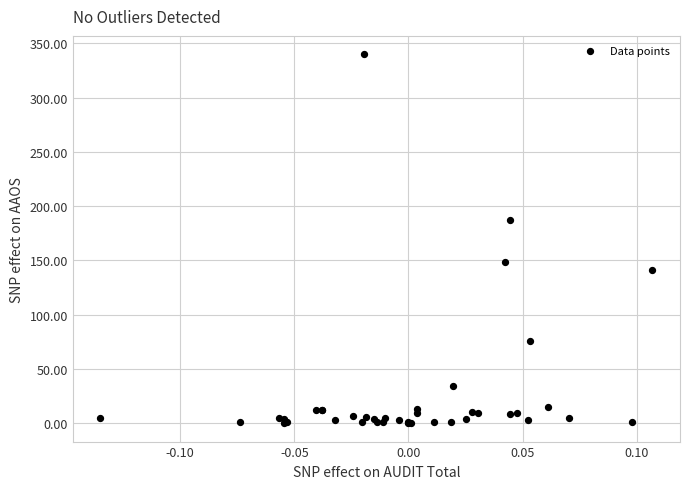

What Y value in the scatter plot is closest to 170?

187.7